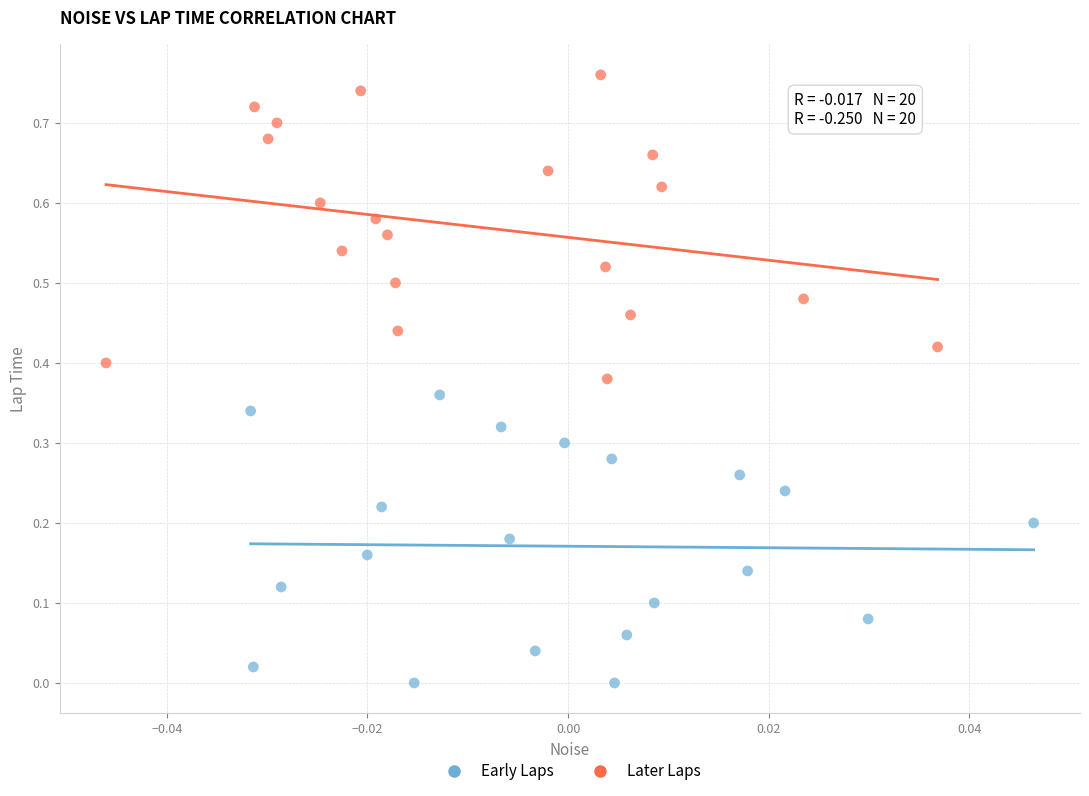

Which series reaches the maximum Y coordinate?

Later Laps